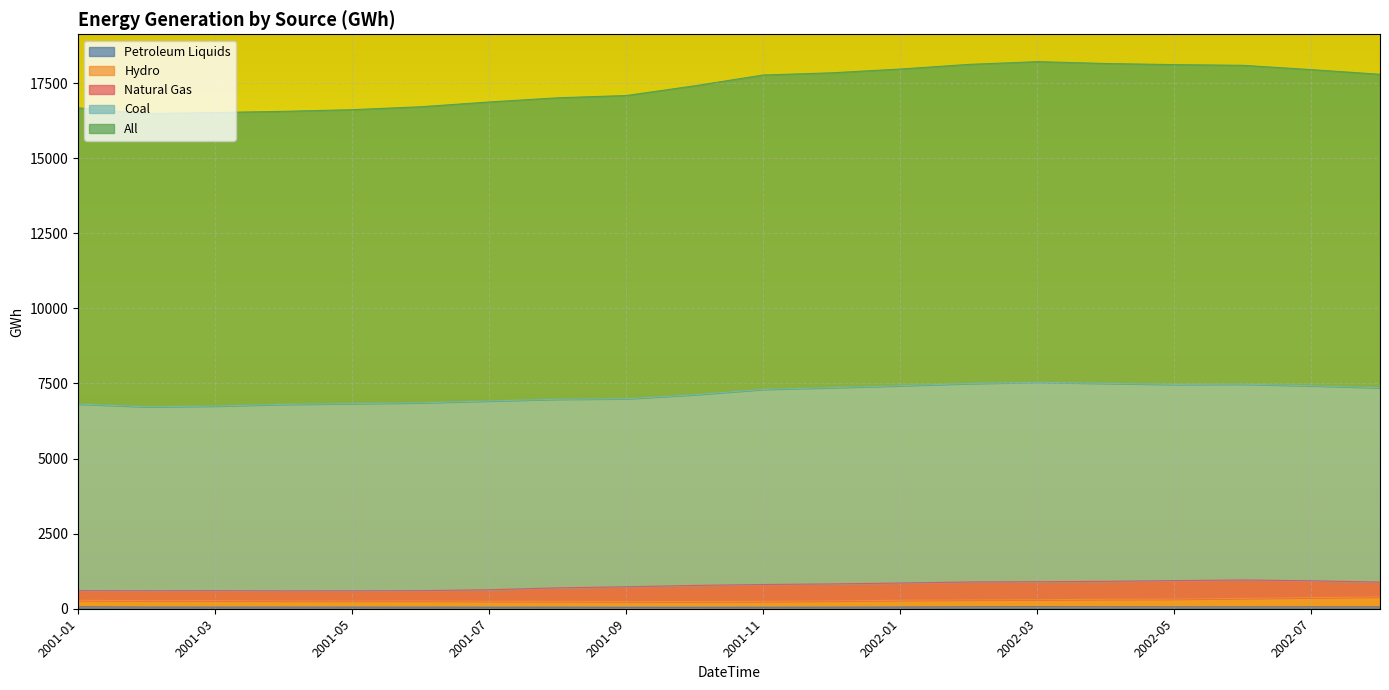

Which series has the widest spread of values?

All